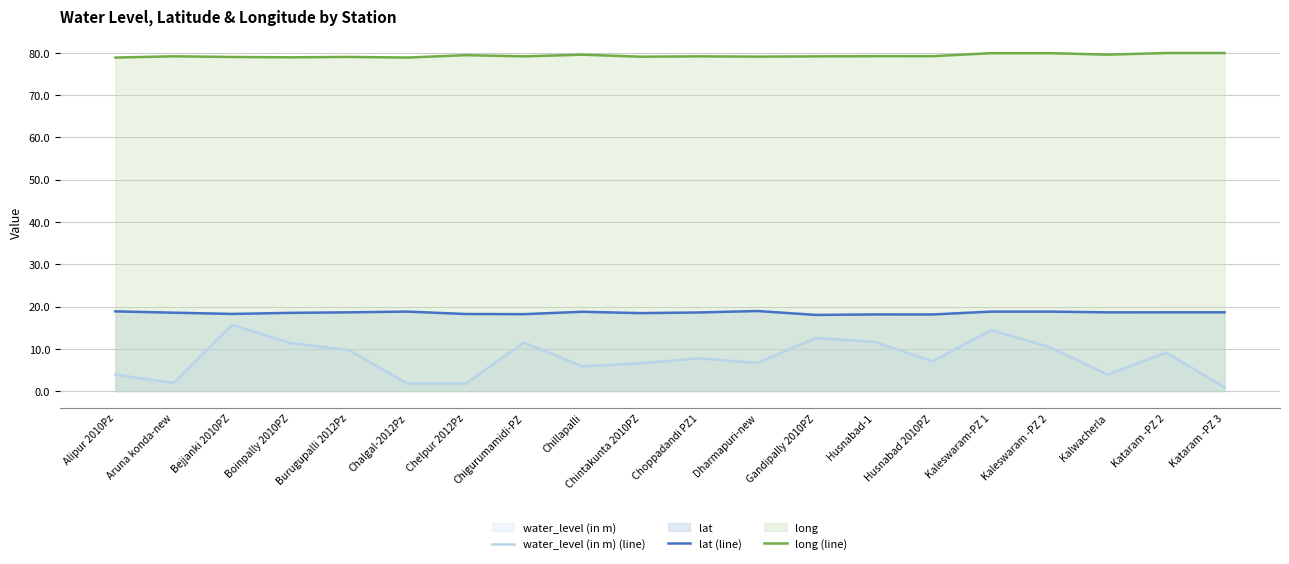

What is the greatest value displayed?

80.0